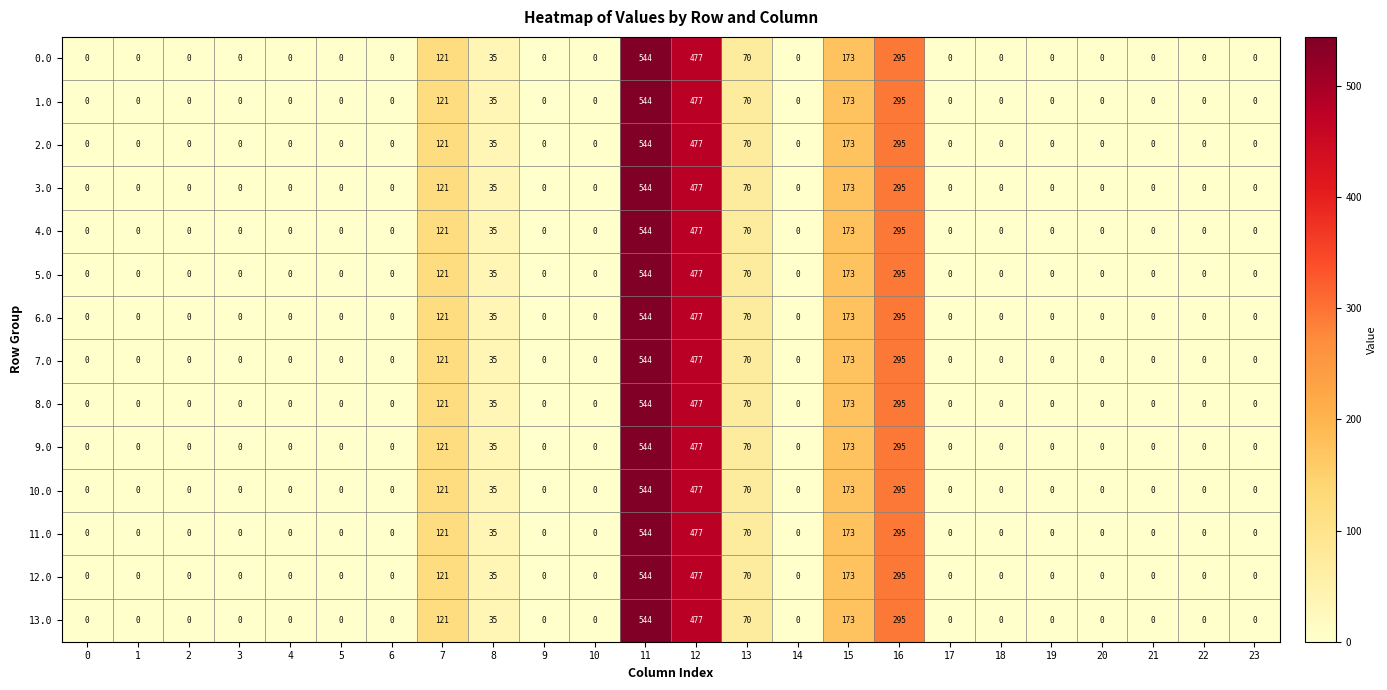

What is the average value of the 3.0 series?

71